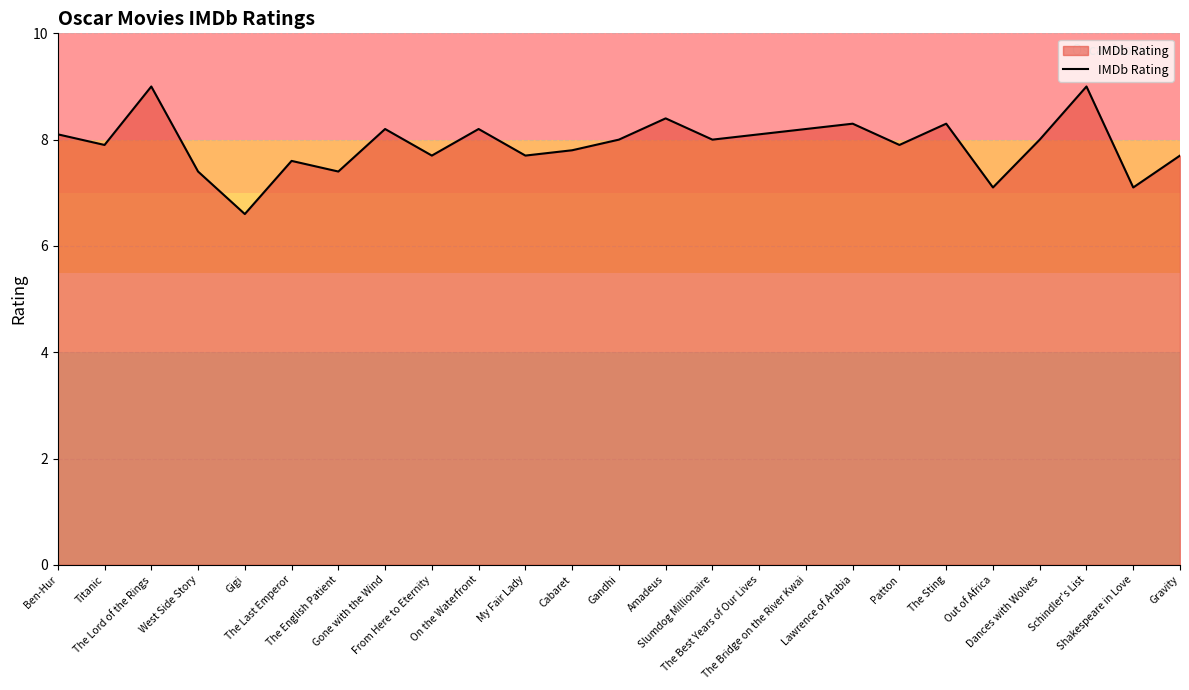

What is the sum of the values at Titanic and The Last Emperor?

15.5